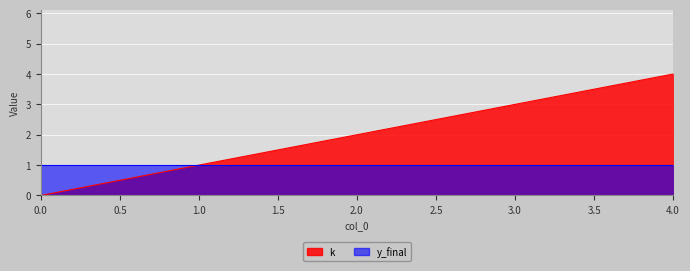

What is the sum of all values?

10